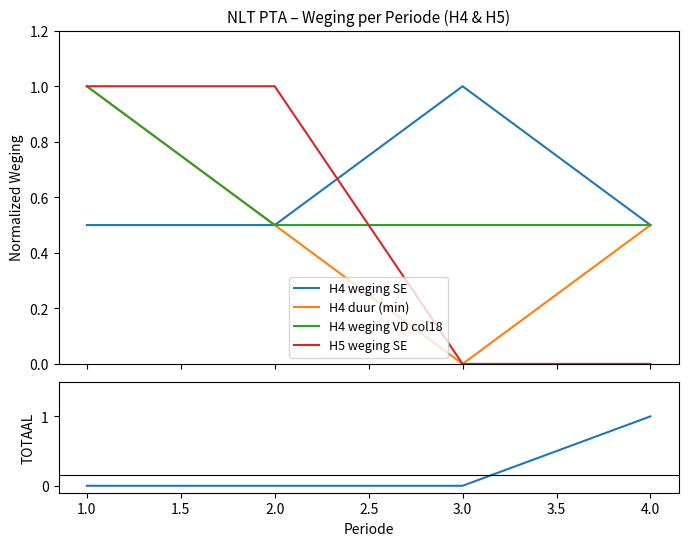

How many lines are shown in the chart?

5